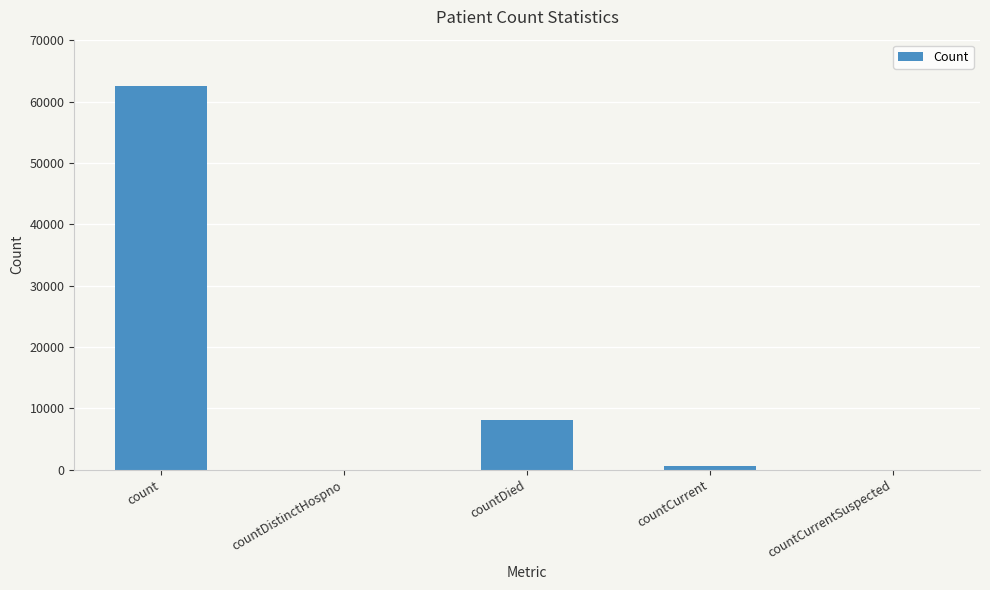

The chart shows a value of 102303 at count. True or false?

False